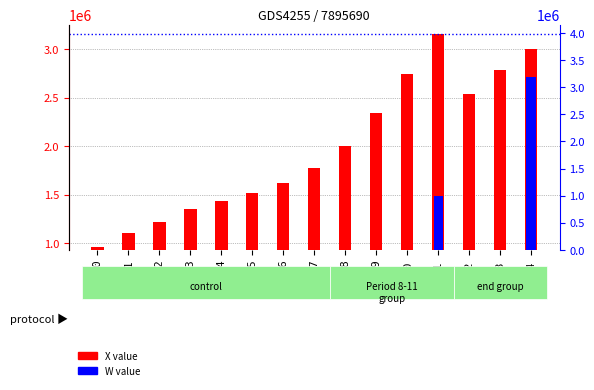

Reading right to left, list all the values displayed in this chart.

X value: 2997860.8	2784245.8	2537537.9	3157092.5	2748739.6	2345986.0	2007552.1	1771513.2	1622120.1	1517899.2	1440462.7	1358540.6	1220176.0	1105624.1	961000.0
W value: 3191898.7	0.0	0.0	1000000.0	0.0	0.0	0.0	0.0	0.0	0.0	0.0	0.0	0.0	0.0	0.0